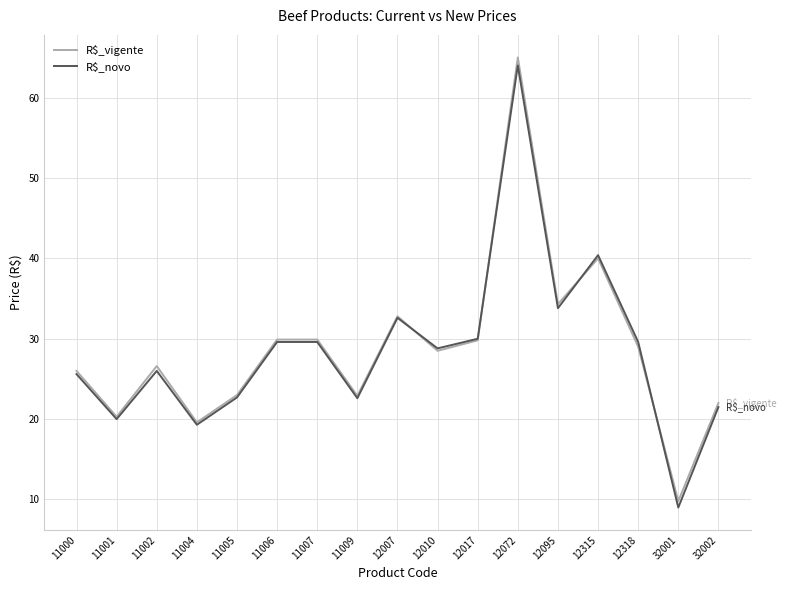

What is the spread (max minus min) of values at 11006?

0.3